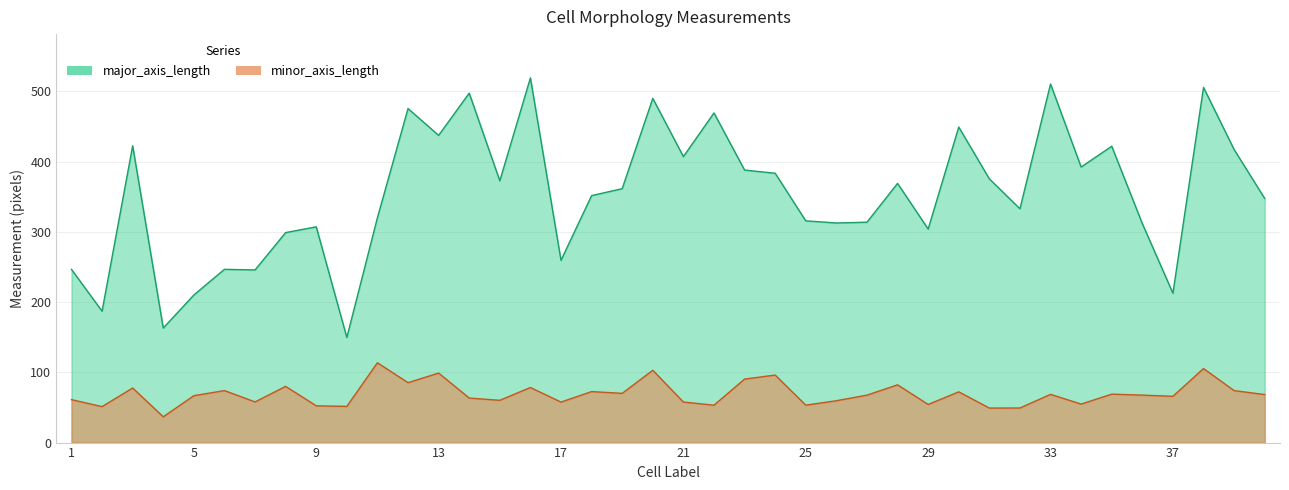

Is it true that major_axis_length equals 674.9 at 39?

False